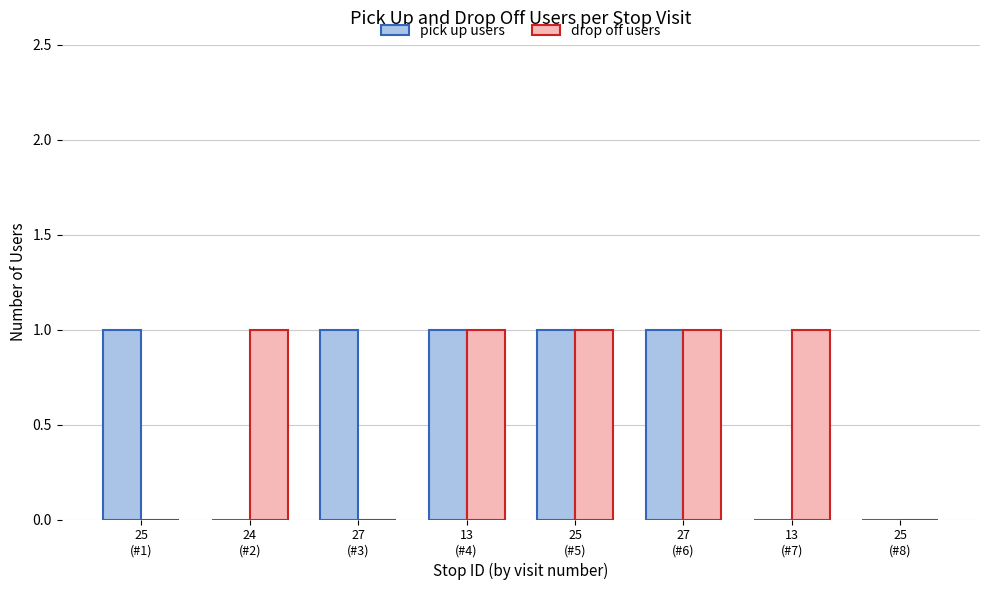

Reading right to left, what are all the values shown in this chart?

pick up users: 25
(#8)=0	13
(#7)=0	27
(#6)=1	25
(#5)=1	13
(#4)=1	27
(#3)=1	24
(#2)=0	25
(#1)=1
drop off users: 25
(#8)=0	13
(#7)=1	27
(#6)=1	25
(#5)=1	13
(#4)=1	27
(#3)=0	24
(#2)=1	25
(#1)=0